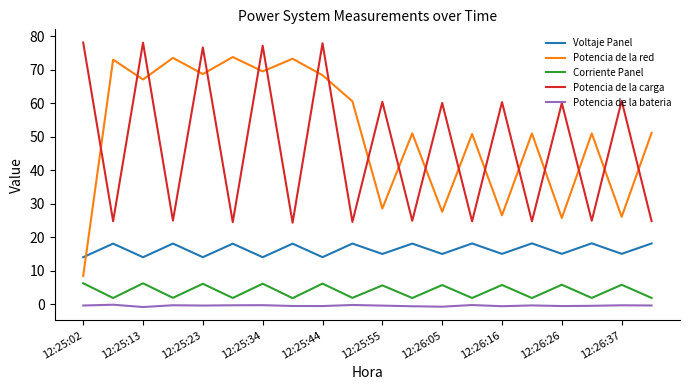

Which series has the largest range (max minus min)?

Potencia de la red